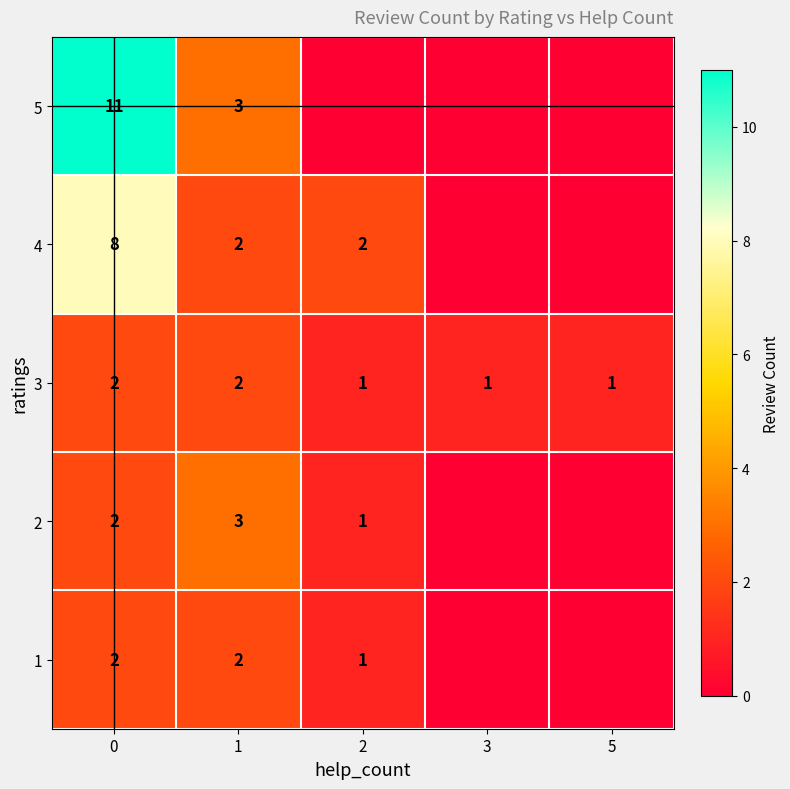

True or false: 2 has a value of 3 at 1.

True